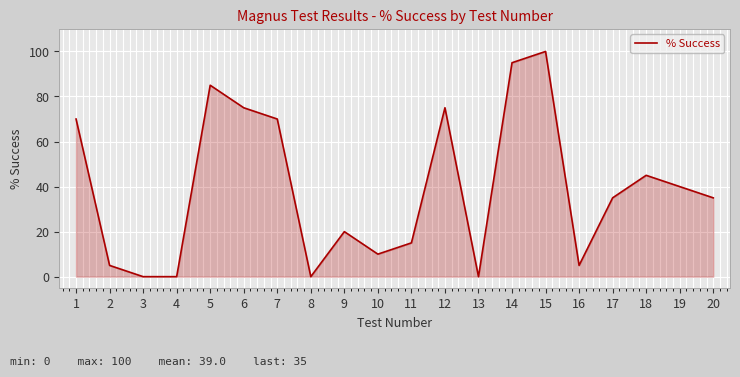

What is the ratio of the value at 11 to the value at 10?

1.5